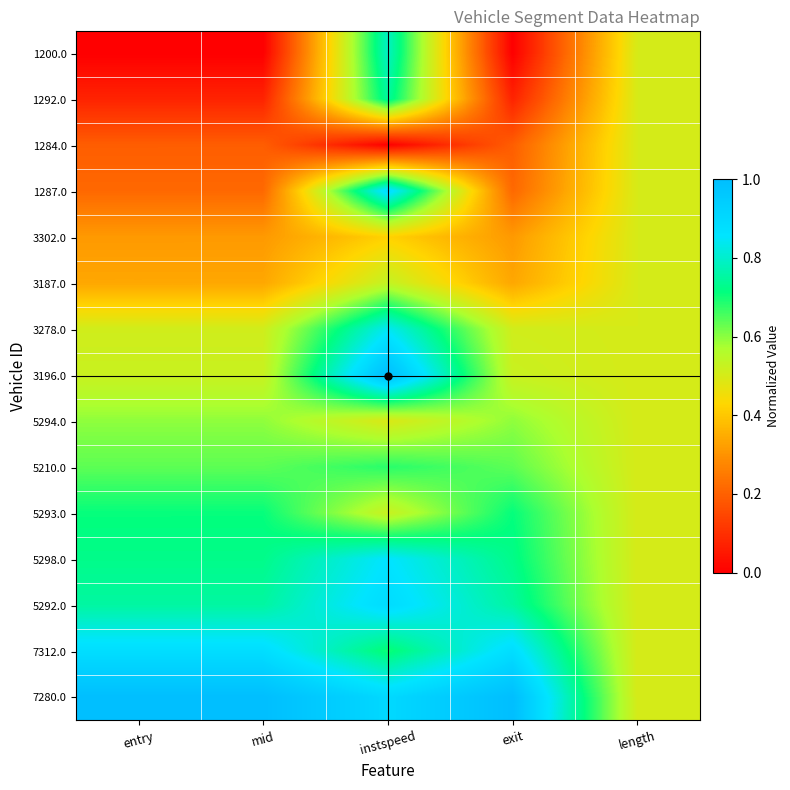

Which series has the widest spread of values?

1200.0